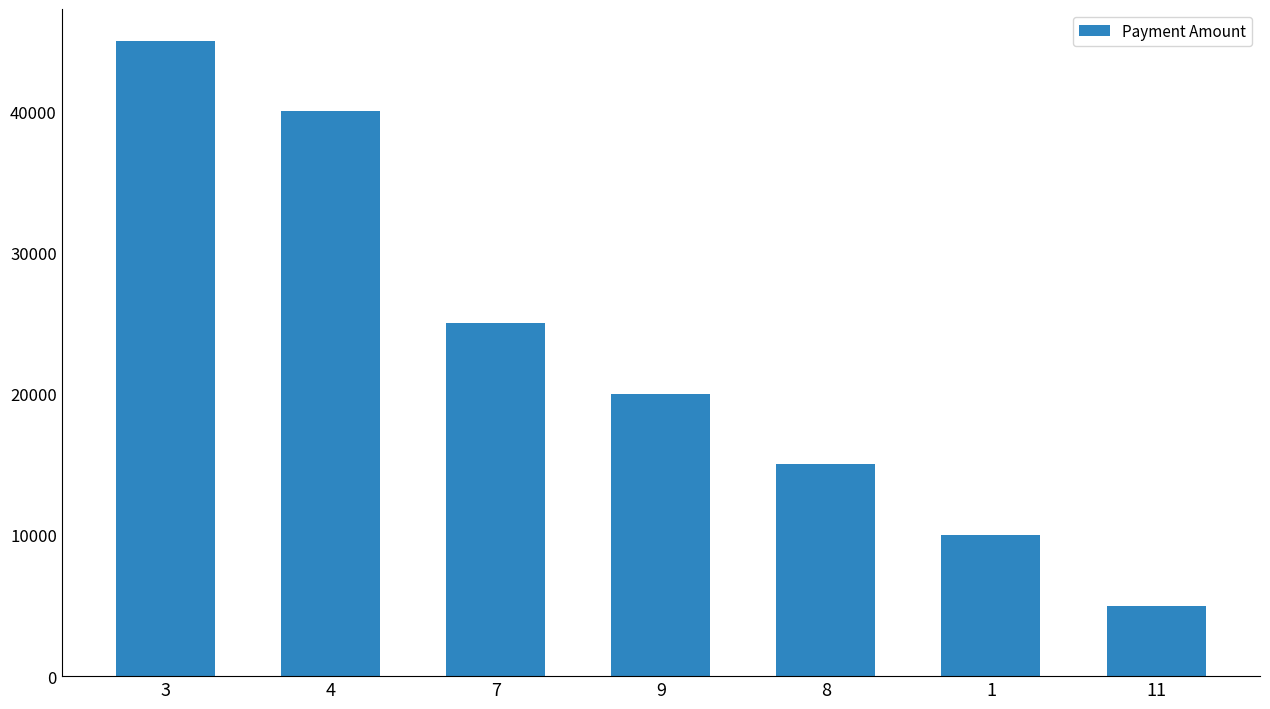

Where does the data first go above 20000?

3